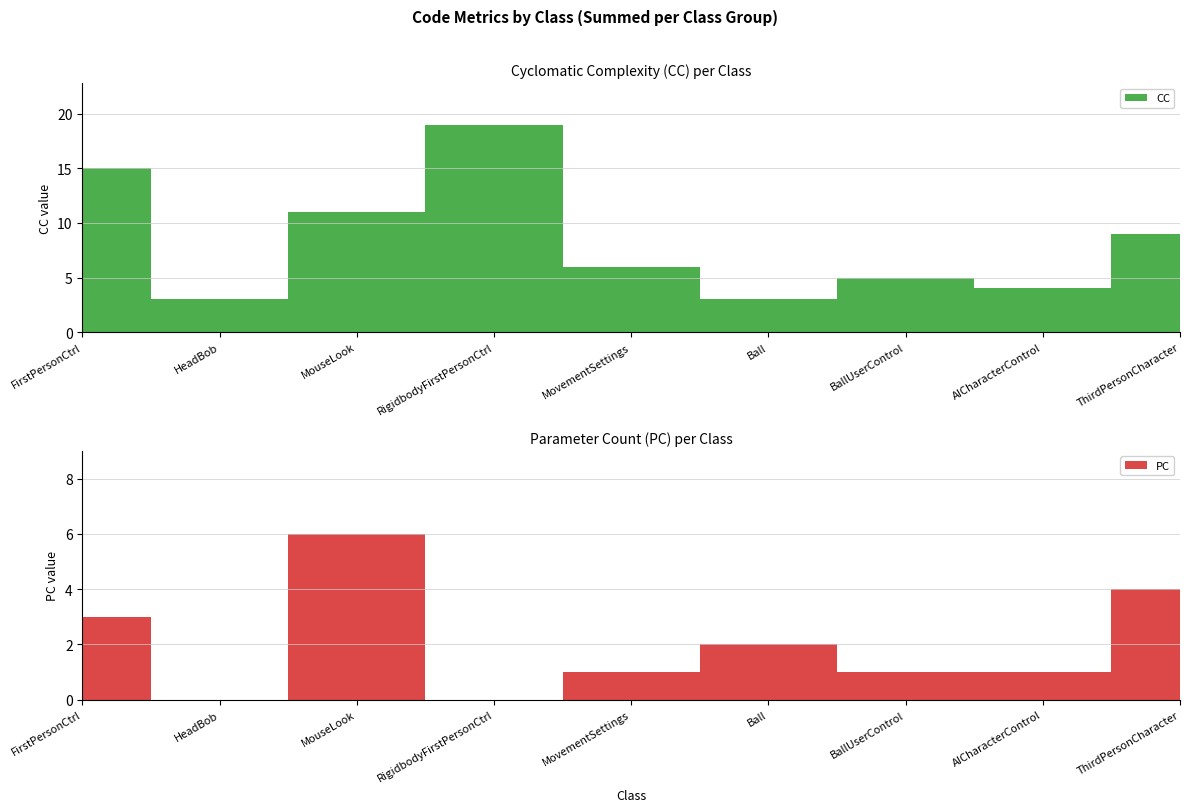

Reading right to left, what are all the values shown in this chart?

CC: 9	4	5	3	6	19	11	3	15
PC: 4	1	1	2	1	0	6	0	3